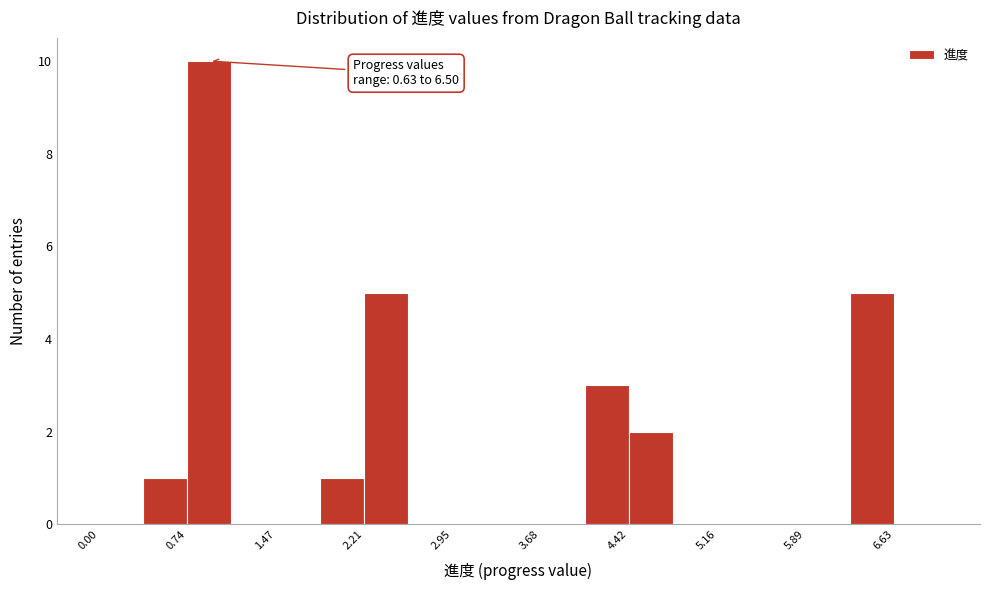

Around what value on the x-axis is the tallest bar? Give the approximate position of its centre, as read against the axis.

0.9